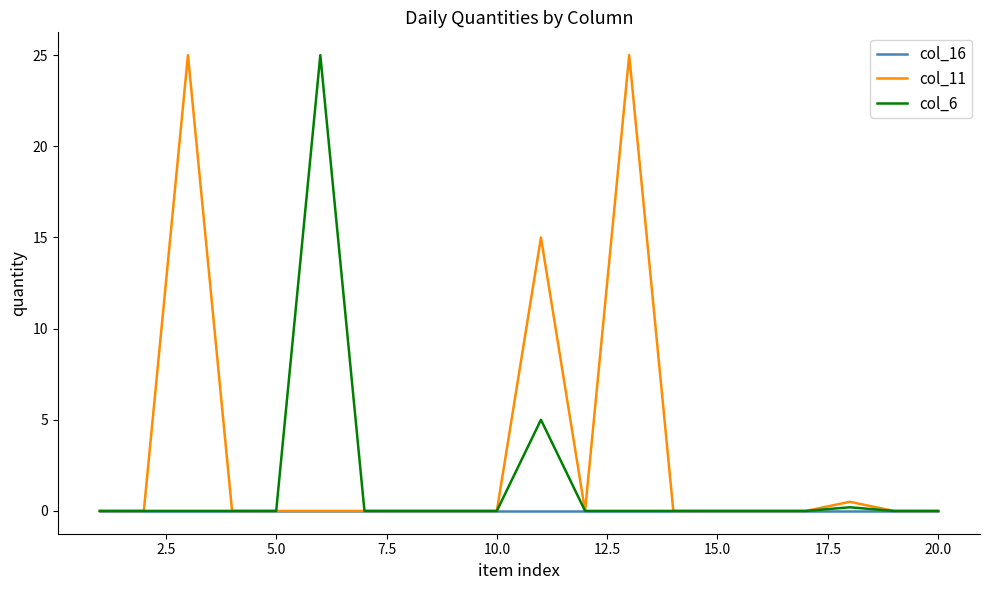

List the series in order of their overall mean, highest first.

col_11, col_6, col_16